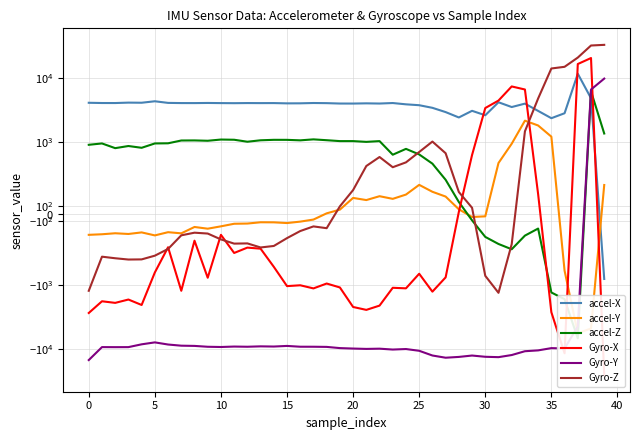

After their last crossing, which series has the higher values: accel-X or Gyro-X?

accel-X